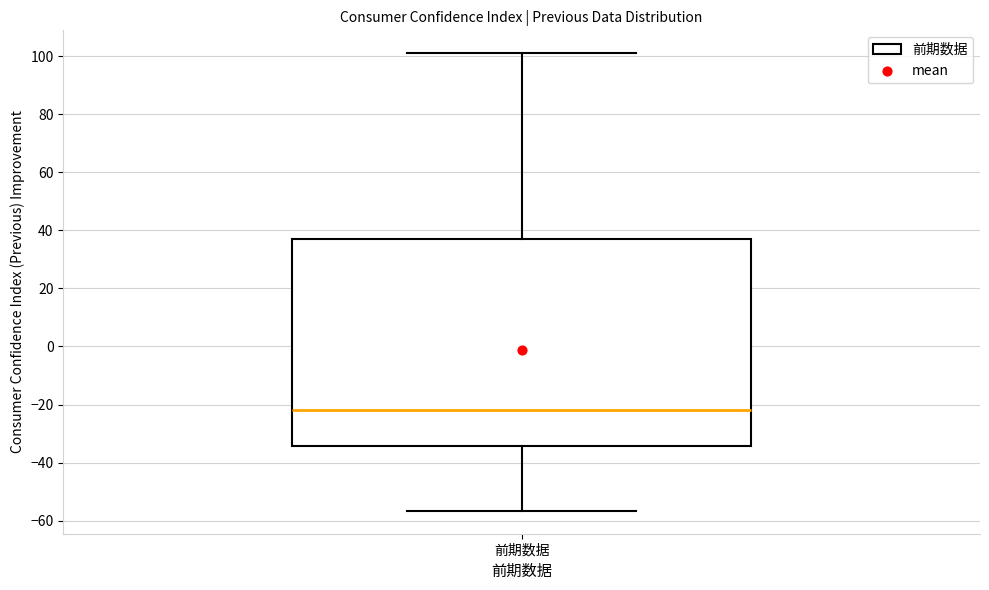

Transcribe this box plot: give where the median line is, the range the box spans, and where the two whiskers end, as read against the y-axis. The values are not printed on the chart, so give them approximately, as read against the axis.

median -22, box -34 to 38, whiskers -56 to 102